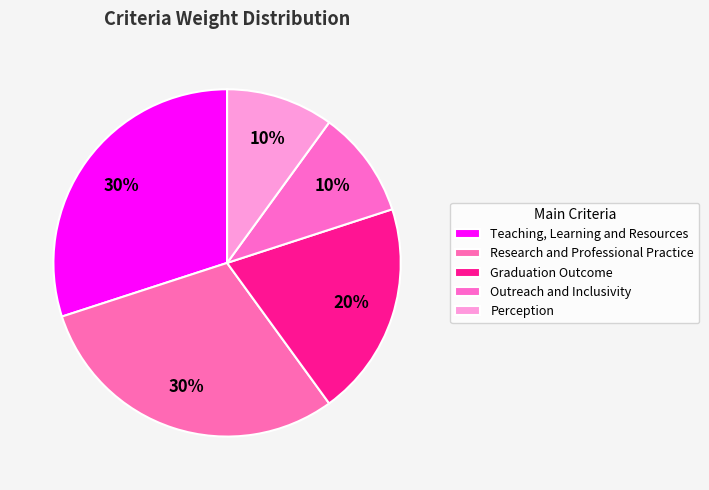

What percentage do Teaching, Learning and Resources and Perception together represent?

40.0%